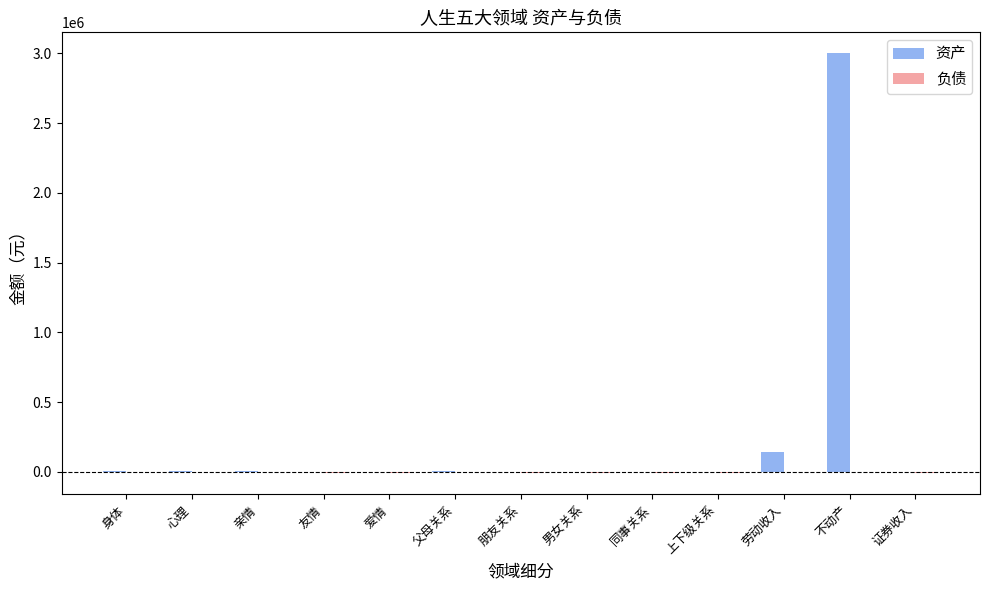

Which category has the highest value in the 资产 series?

不动产